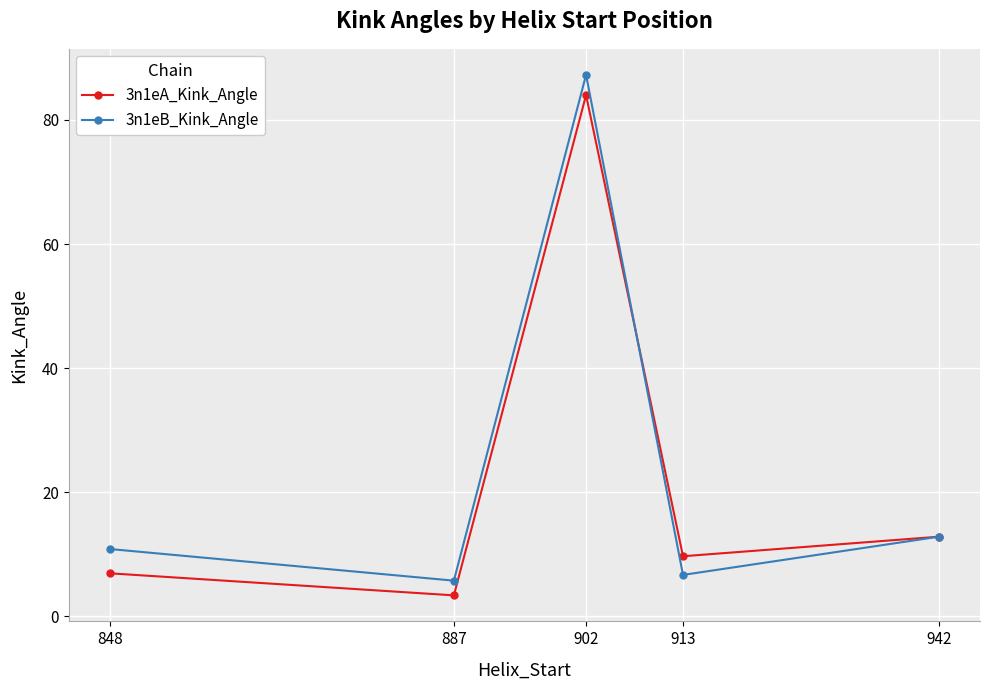

Reading right to left, what are all the values shown in this chart?

3n1eA_Kink_Angle: 12.8	9.7	84.0	3.3	6.9
3n1eB_Kink_Angle: 12.8	6.6	87.3	5.7	10.8